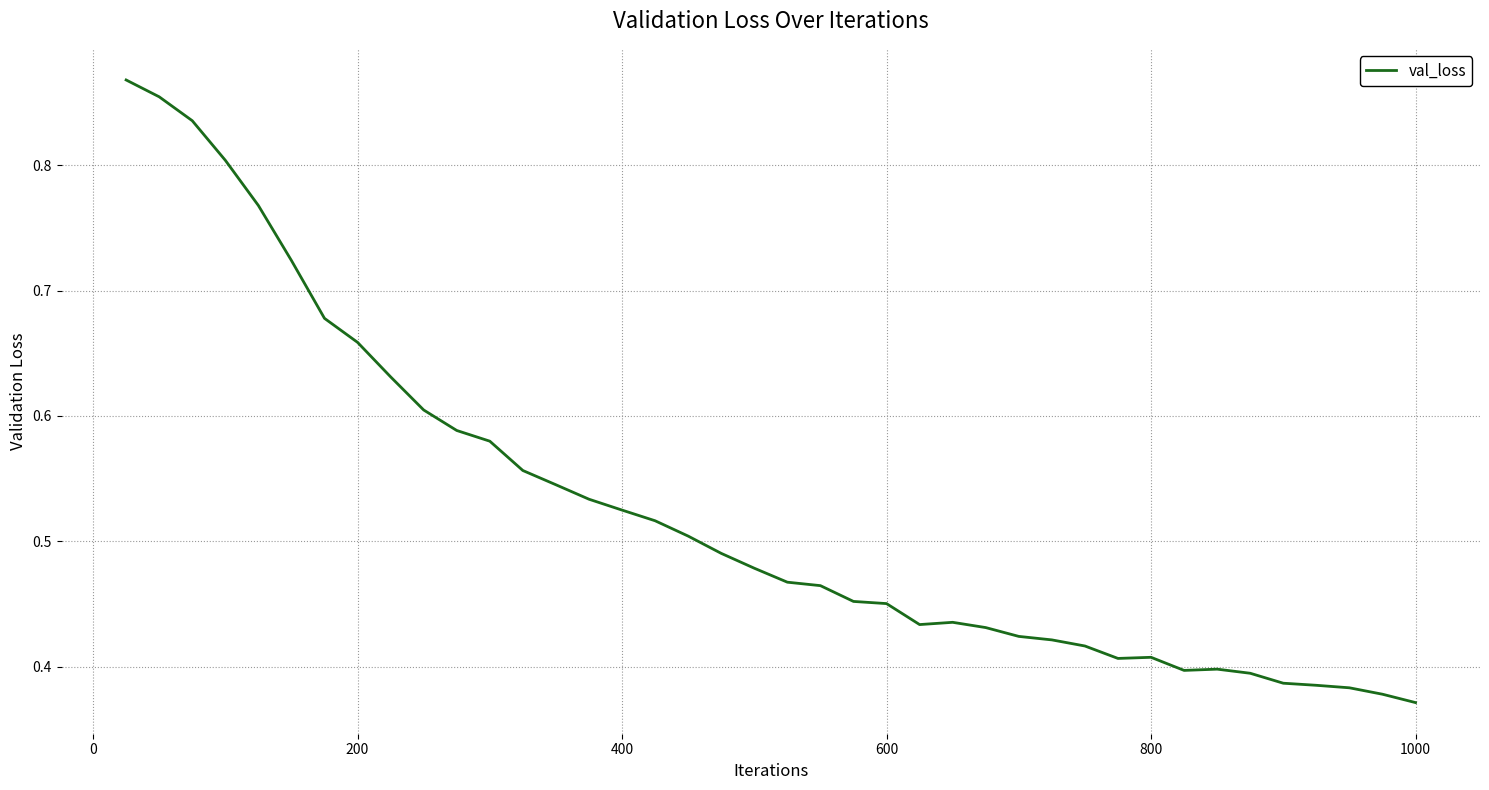

Is this an area chart (filled region under the line)?

No